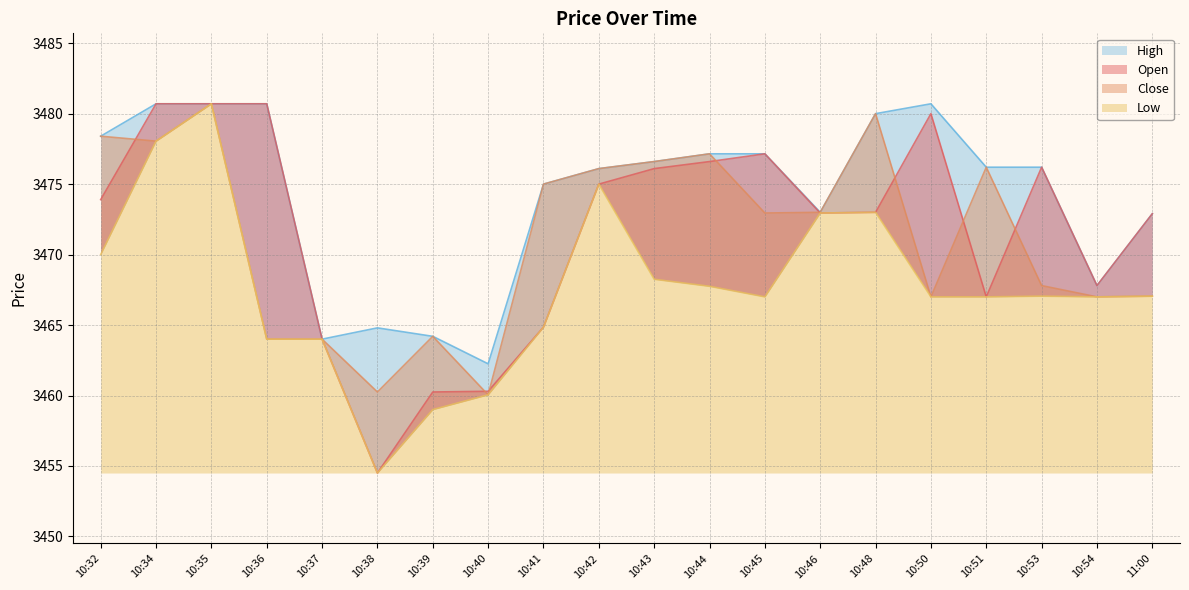

What is the spread (max minus min) of values at 10:39?

5.2